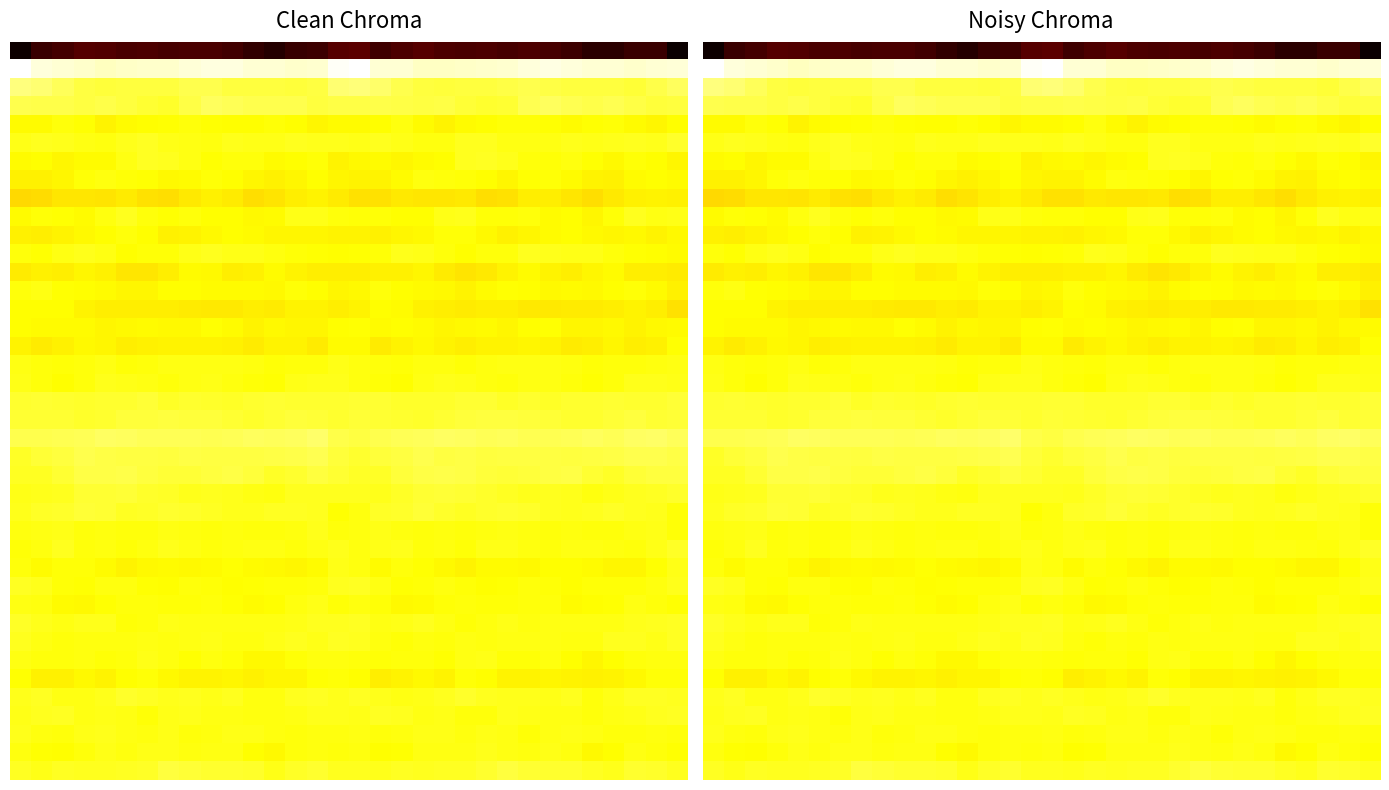

What is the difference between the maximum and minimum values in the 25 series?

14.7